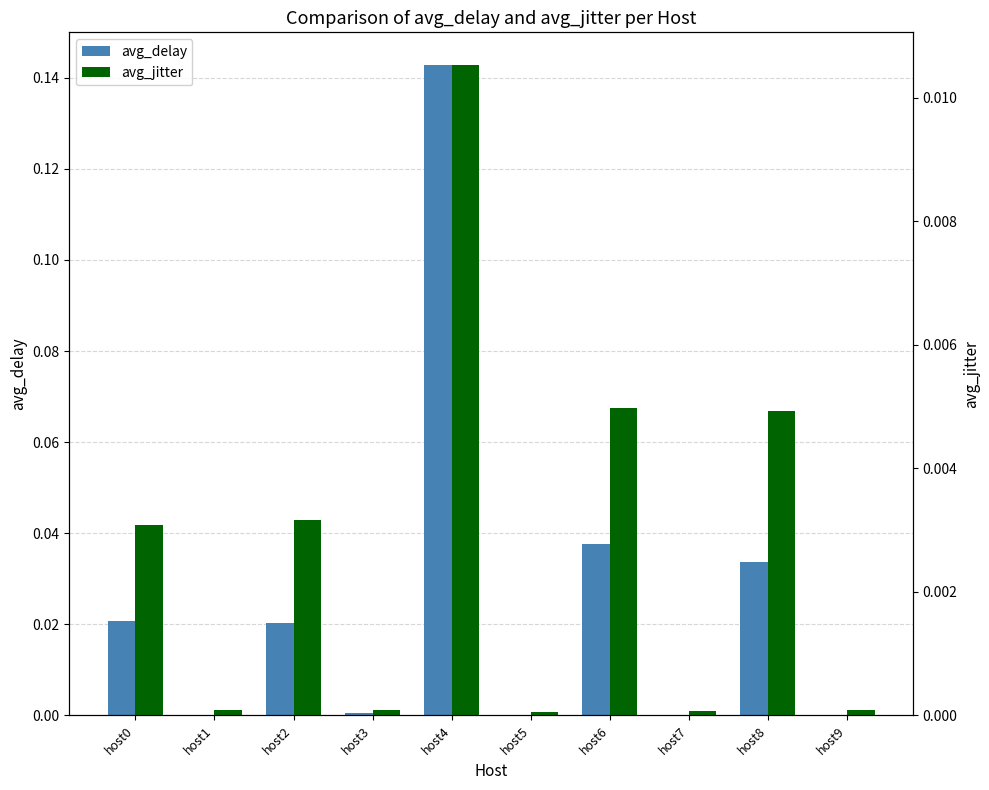

The avg_jitter series shows 0.0 at host1. True or false?

False